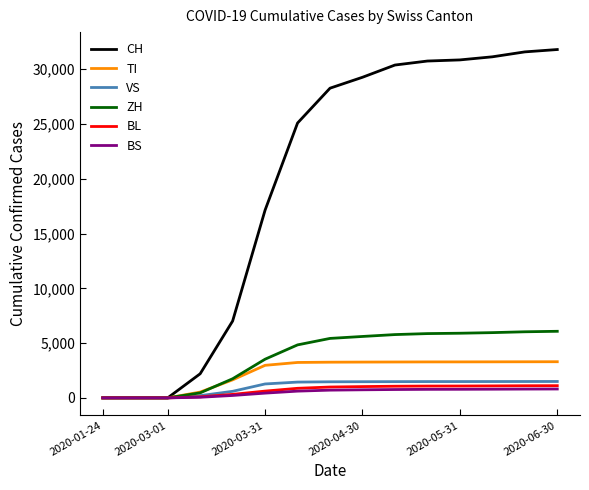

Which series has the largest total across all categories?

CH